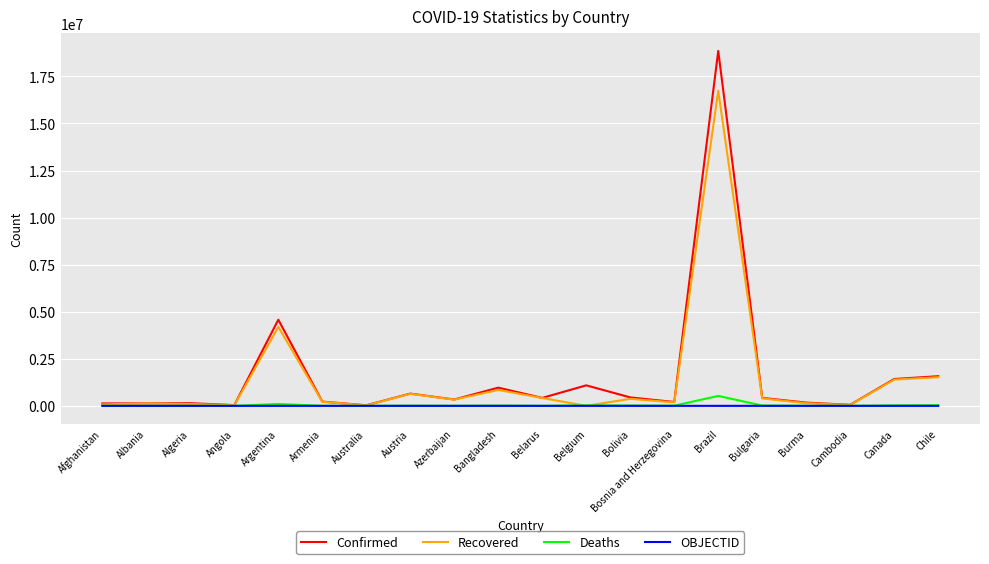

What value does the Deaths series have at Chile, to the nearest 10?

33290